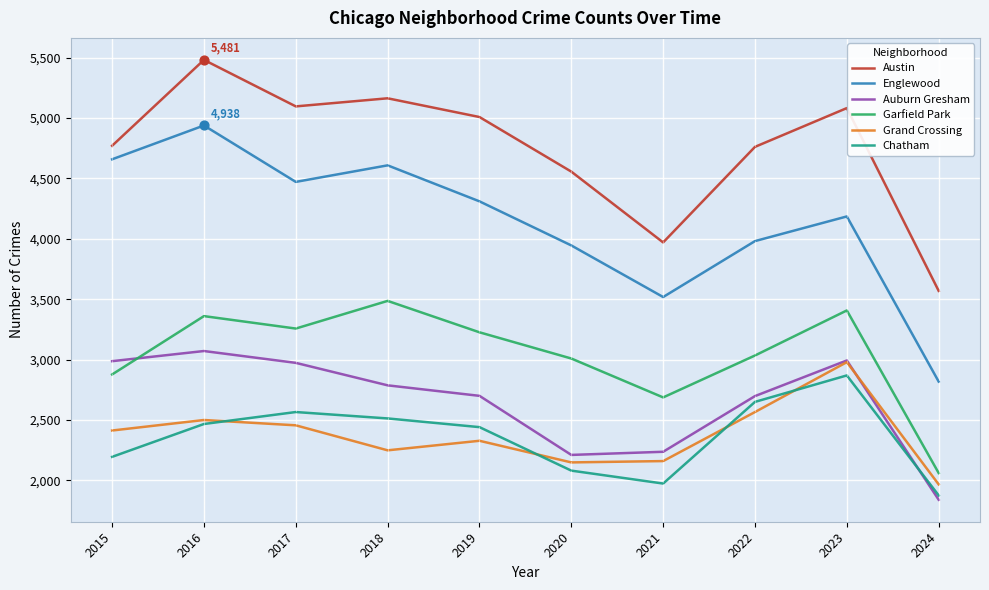

Is the value of Garfield Park at 2019 greater than the value of Grand Crossing at 2017?

Yes